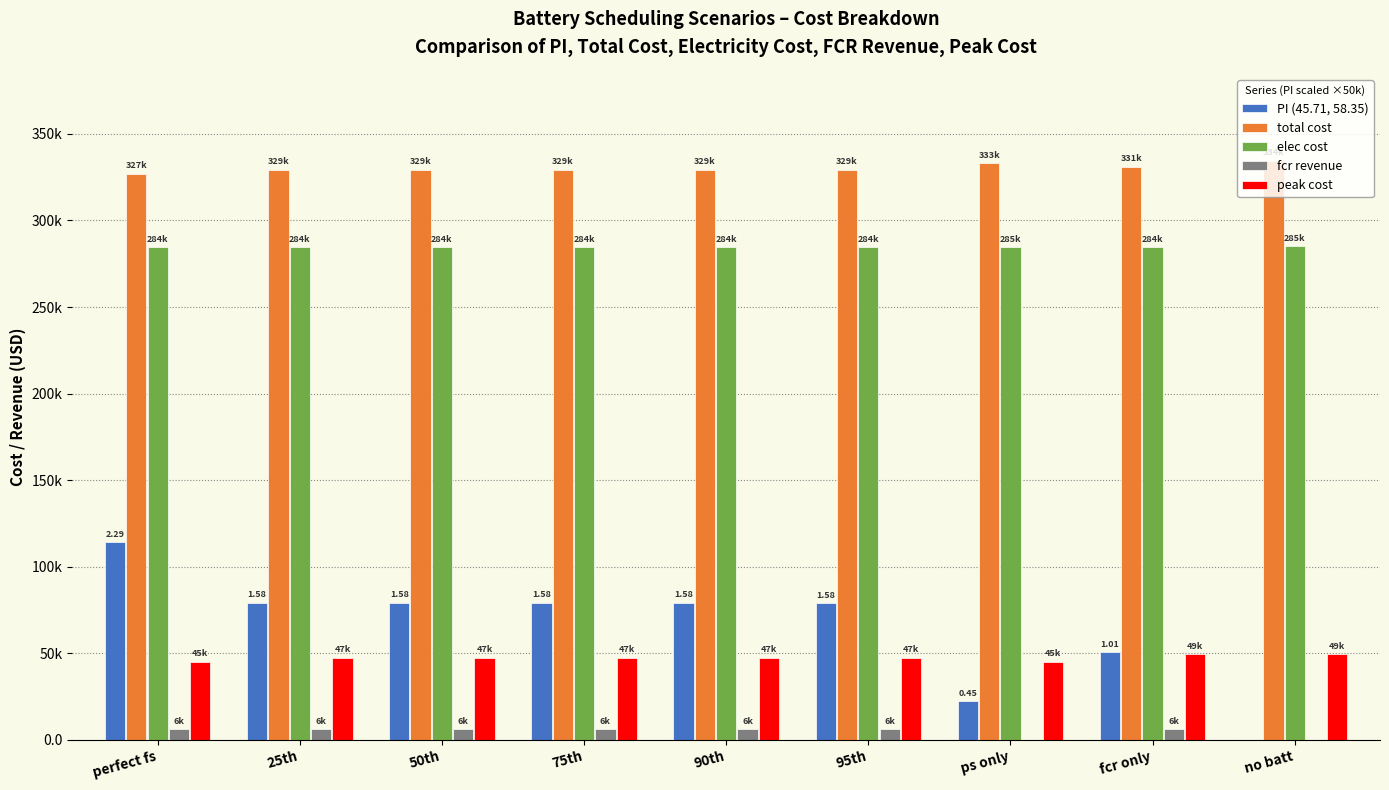

Reading left to right, list all the values displayed in this chart.

PI (45.71, 58.35): perfect fs=114297.8	25th=79179.5	50th=79179.5	75th=79179.5	90th=79179.5	95th=79081.0	ps only=22289.1	fcr only=50637.0	no batt=0.0
total cost: perfect fs=326862.8	25th=329203.4	50th=329203.4	75th=329203.4	90th=329203.4	95th=329210.0	ps only=332995.1	fcr only=331105.8	no batt=334480.7
elec cost: perfect fs=284476.9	25th=284475.0	50th=284475.0	75th=284475.0	90th=284475.0	95th=284475.2	ps only=284517.2	fcr only=284413.0	no batt=285019.9
fcr revenue: perfect fs=6092.0	25th=6100.5	50th=6100.5	75th=6100.5	90th=6100.5	95th=6094.1	ps only=0.0	fcr only=6100.5	no batt=0.0
peak cost: perfect fs=45145.5	25th=47496.4	50th=47496.4	75th=47496.4	90th=47496.4	95th=47496.4	ps only=45145.5	fcr only=49460.8	no batt=49460.8